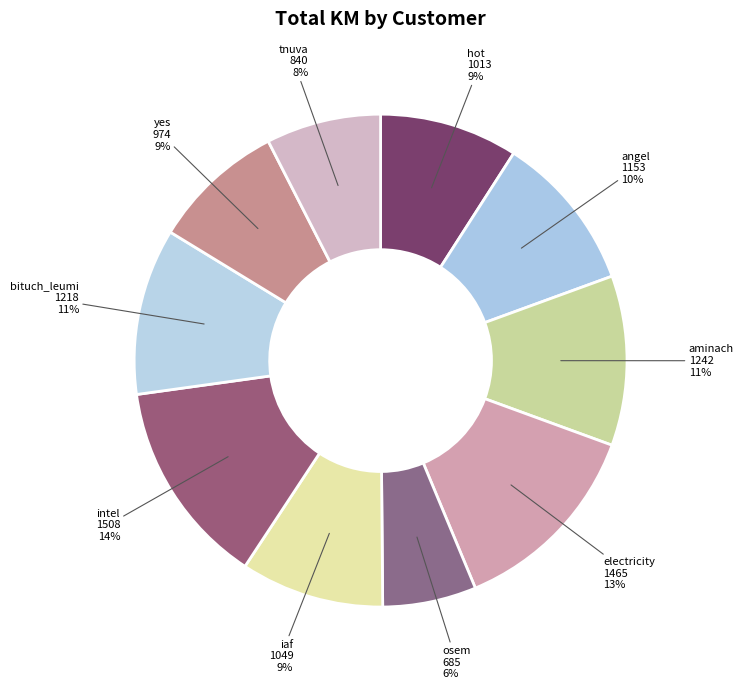

Approximately how many times larger is the value at angel compared to electricity?

0.8